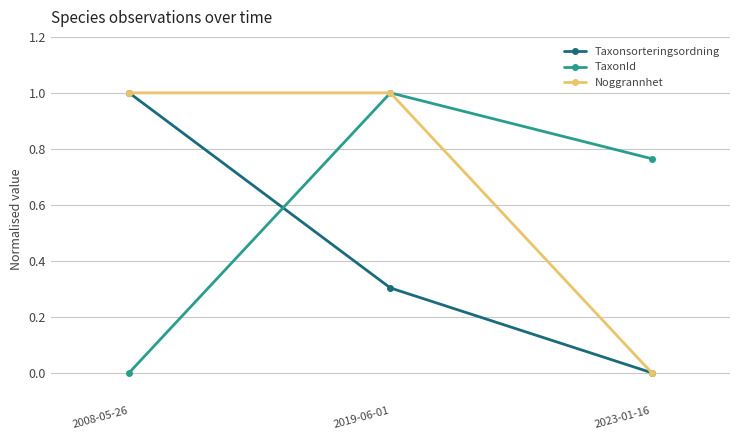

What is the difference between the highest and lowest values at 2008-05-26?

1.0